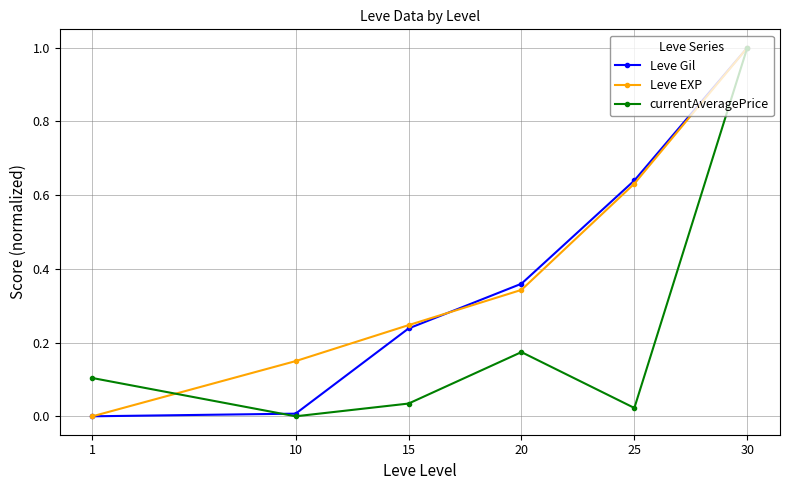

Is the value of currentAveragePrice at 1 greater than the value of Leve EXP at 20?

No